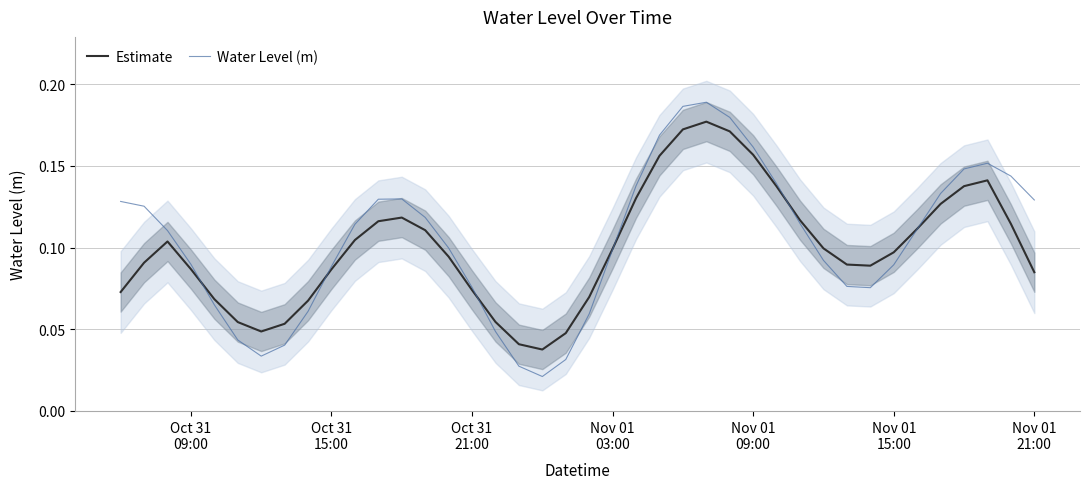

What are all the series names shown in the legend?

Estimate, Water Level (m)